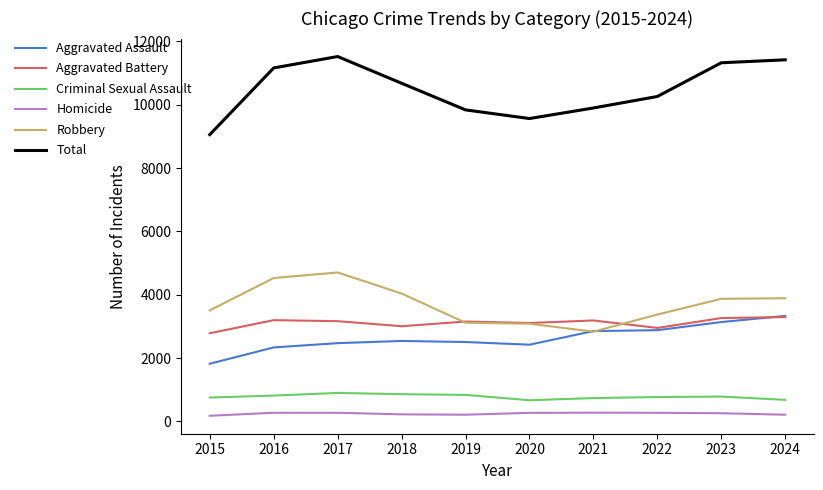

At 2015, list the series in order from smallest to largest.

Homicide, Criminal Sexual Assault, Aggravated Assault, Aggravated Battery, Robbery, Total